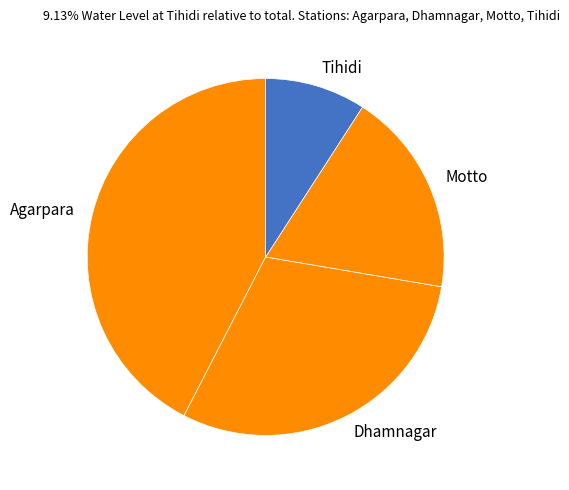

Is the sum of Motto and Agarpara greater than half?

Yes